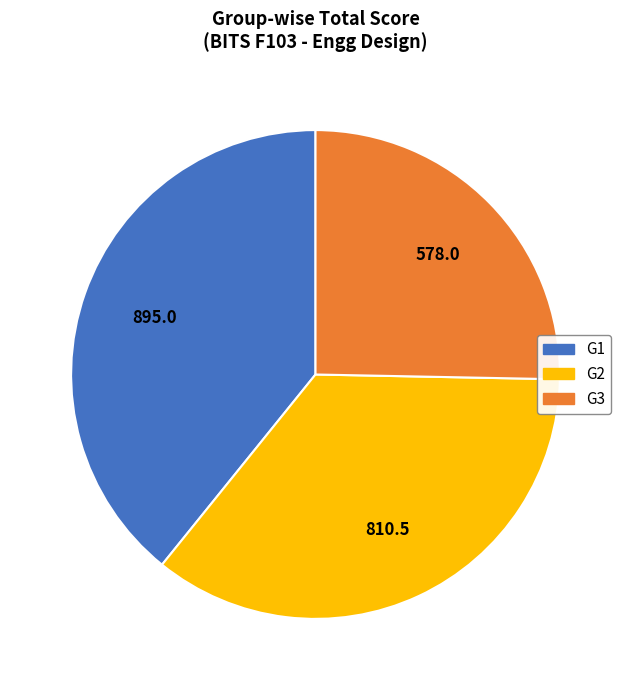

Does any single category account for the majority?

No